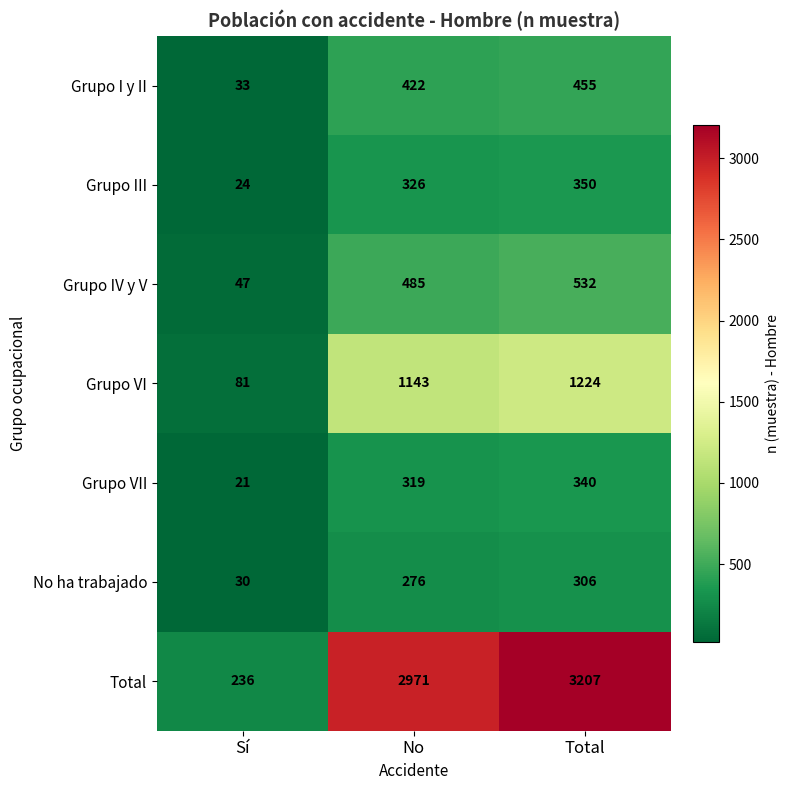

Between Sí and No, which series saw the biggest shift?

Total